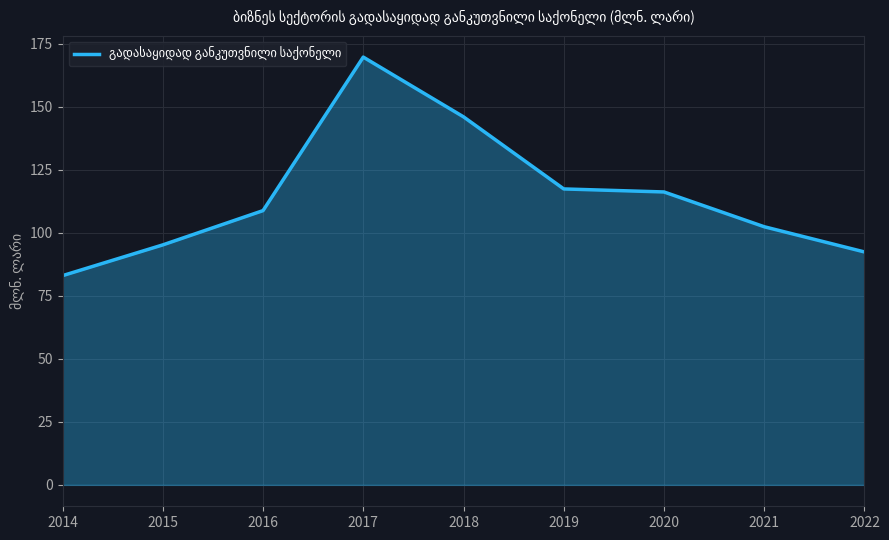

Which category has the highest value across all series?

2017